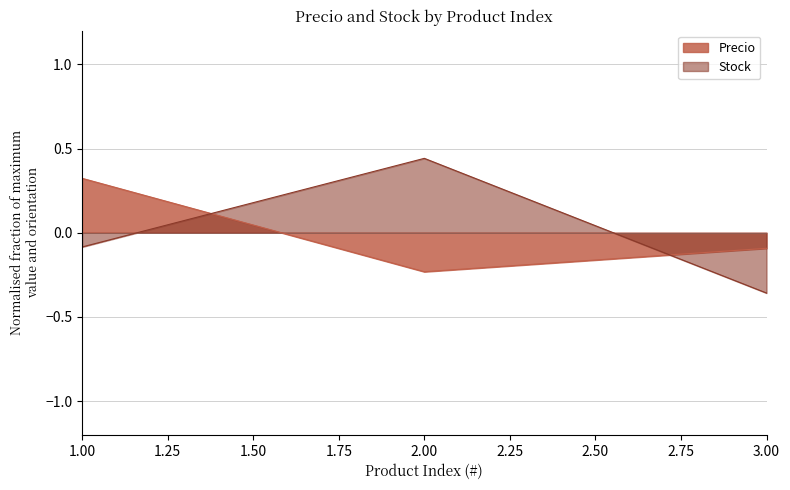

What is the difference between the Stock values at 3 and 1?

0.3